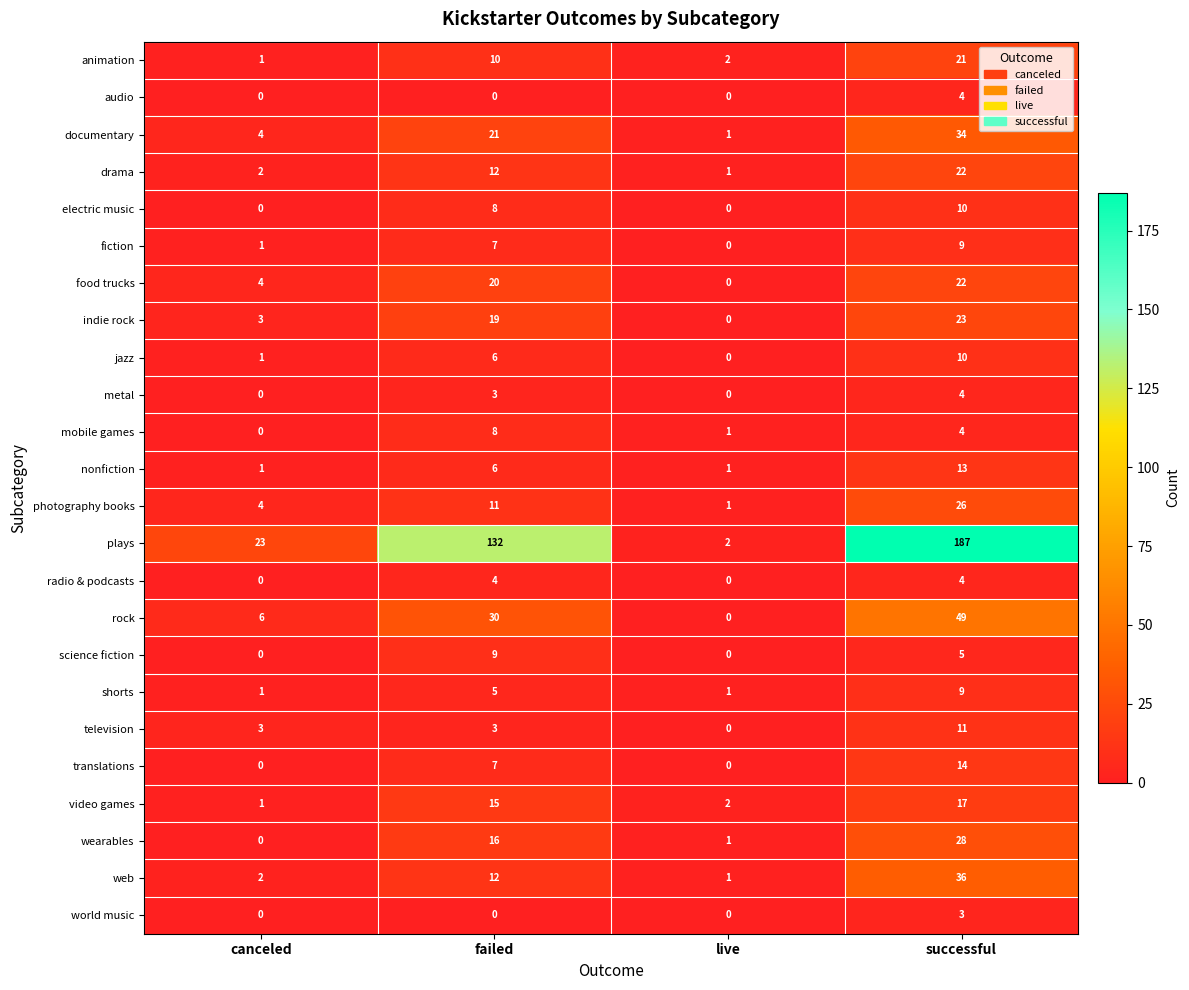

Rank the categories by food trucks value from highest to lowest.

successful, failed, canceled, live